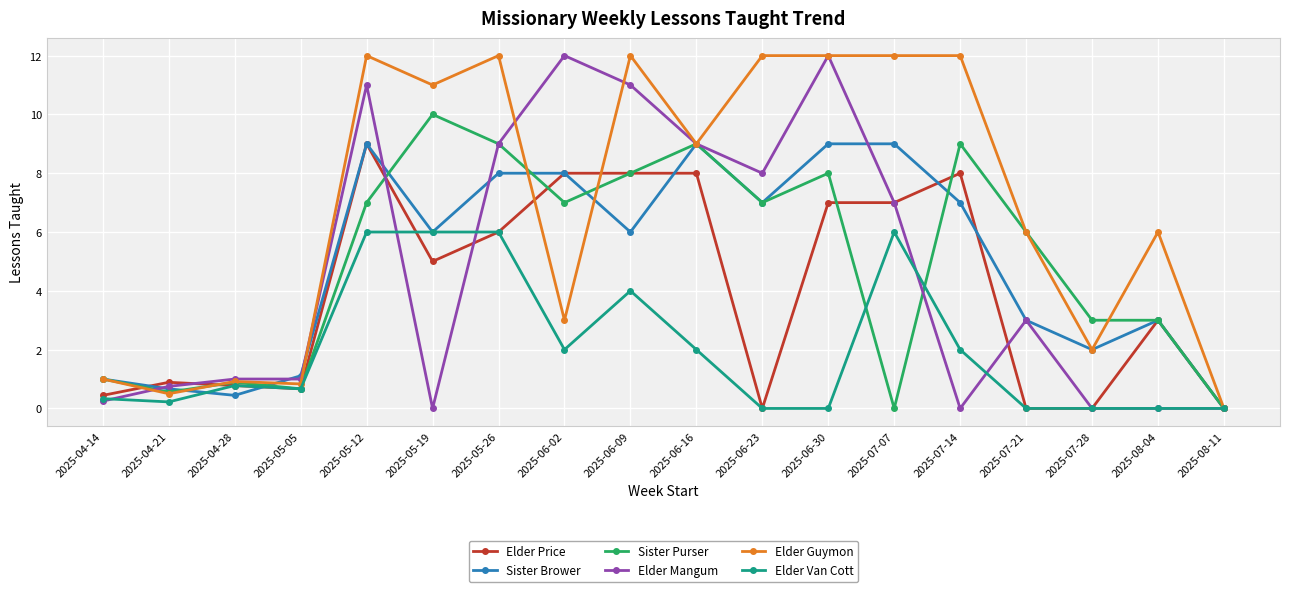

Where is the first local minimum for Elder Guymon?

2025-04-21